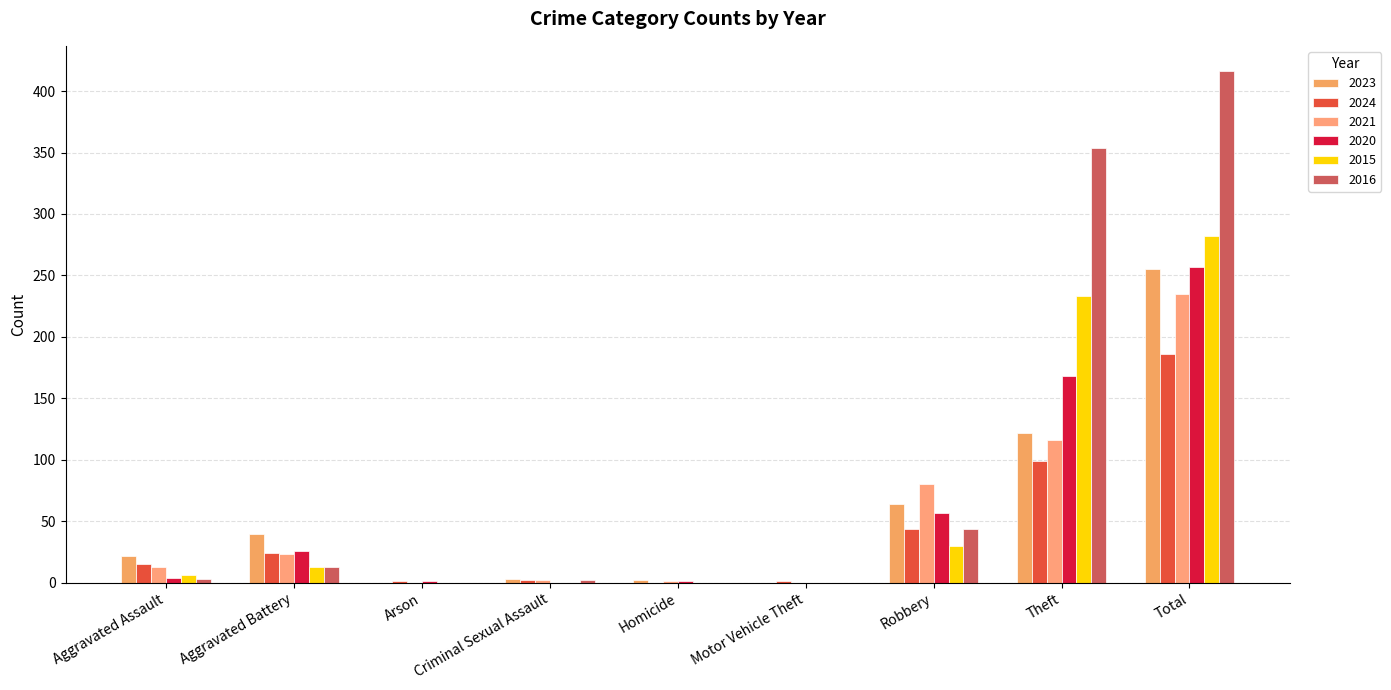

Reading left to right, extract all data points from this chart.

2023: Aggravated Assault=22	Aggravated Battery=40	Arson=0	Criminal Sexual Assault=3	Homicide=2	Motor Vehicle Theft=0	Robbery=64	Theft=122	Total=255
2024: Aggravated Assault=15	Aggravated Battery=24	Arson=1	Criminal Sexual Assault=2	Homicide=0	Motor Vehicle Theft=1	Robbery=44	Theft=99	Total=186
2021: Aggravated Assault=13	Aggravated Battery=23	Arson=0	Criminal Sexual Assault=2	Homicide=1	Motor Vehicle Theft=0	Robbery=80	Theft=116	Total=235
2020: Aggravated Assault=4	Aggravated Battery=26	Arson=1	Criminal Sexual Assault=0	Homicide=1	Motor Vehicle Theft=0	Robbery=57	Theft=168	Total=257
2015: Aggravated Assault=6	Aggravated Battery=13	Arson=0	Criminal Sexual Assault=0	Homicide=0	Motor Vehicle Theft=0	Robbery=30	Theft=233	Total=282
2016: Aggravated Assault=3	Aggravated Battery=13	Arson=0	Criminal Sexual Assault=2	Homicide=0	Motor Vehicle Theft=0	Robbery=44	Theft=354	Total=416